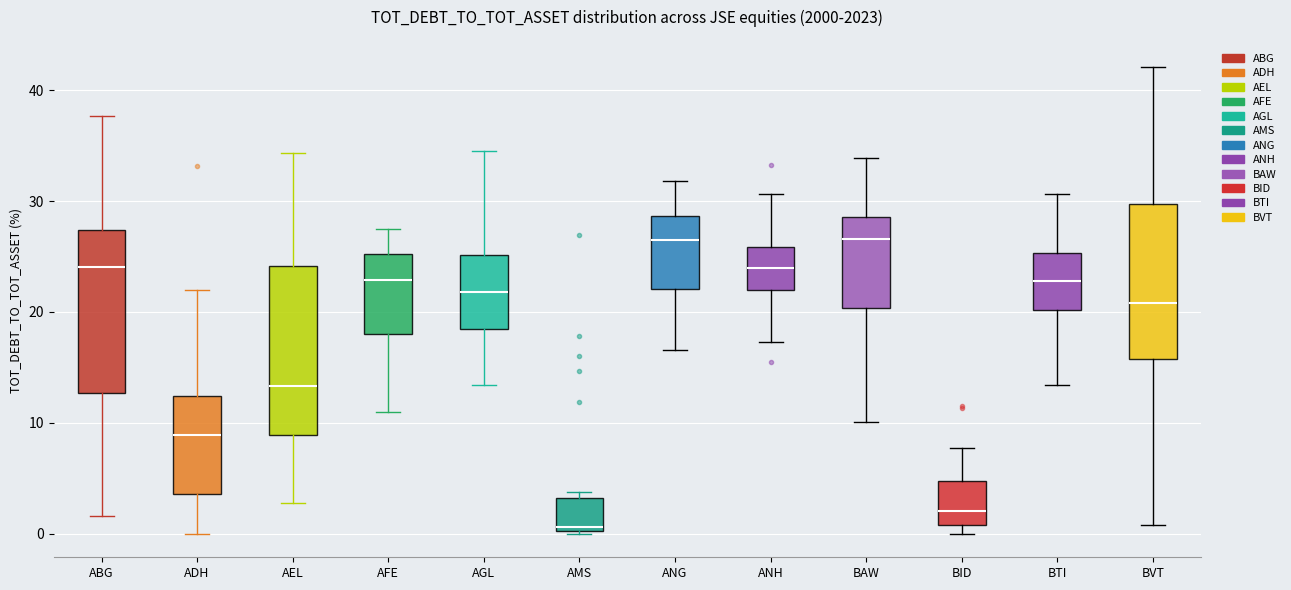

Reading left to right, transcribe this box plot: for each box, give where its median line is, the range the box spans, and where its two whiskers end, as read against the y-axis. The values are not printed on the chart, so give them approximately, as read against the axis.

ABG: median 24, box 13 to 27, whiskers 2 to 38
ADH: median 9, box 4 to 12, whiskers 0 to 22
AEL: median 13, box 9 to 24, whiskers 3 to 34
AFE: median 23, box 18 to 25, whiskers 11 to 27
AGL: median 22, box 18 to 25, whiskers 13 to 35
AMS: median 1, box 0 to 3, whiskers 0 to 4
ANG: median 26, box 22 to 29, whiskers 17 to 32
ANH: median 24, box 22 to 26, whiskers 17 to 31
BAW: median 27, box 20 to 29, whiskers 10 to 34
BID: median 2, box 1 to 5, whiskers 0 to 8
BTI: median 23, box 20 to 25, whiskers 13 to 31
BVT: median 21, box 16 to 30, whiskers 1 to 42